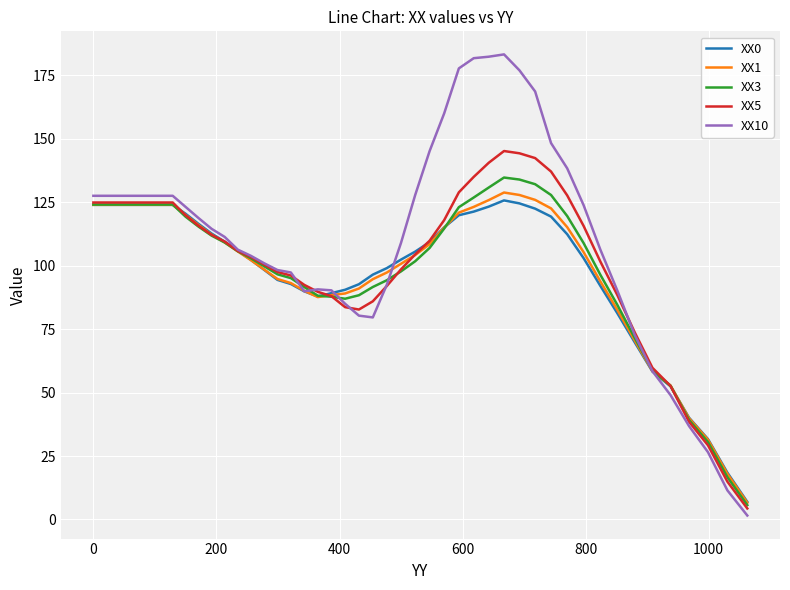

Count the number of categories in the chart.

40